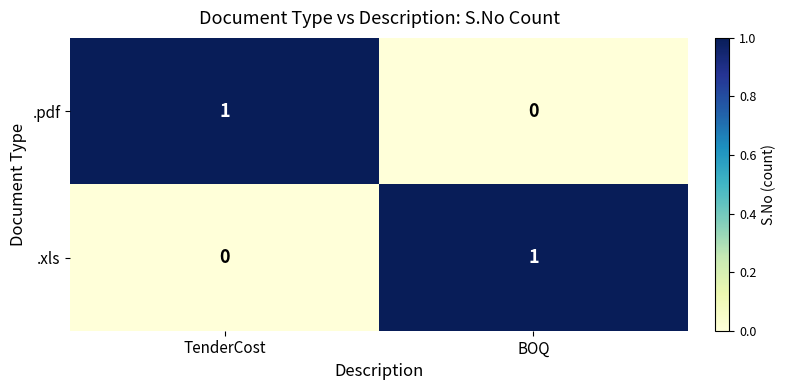

Count the number of categories in the chart.

2